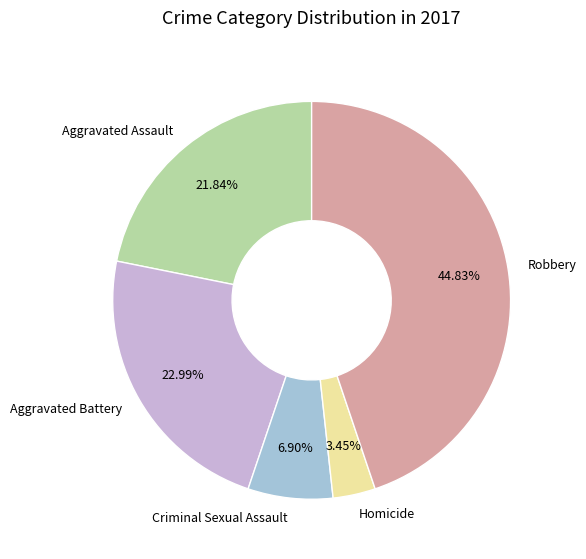

To the nearest percent, what is the combined percentage of Criminal Sexual Assault and Aggravated Battery?

30%